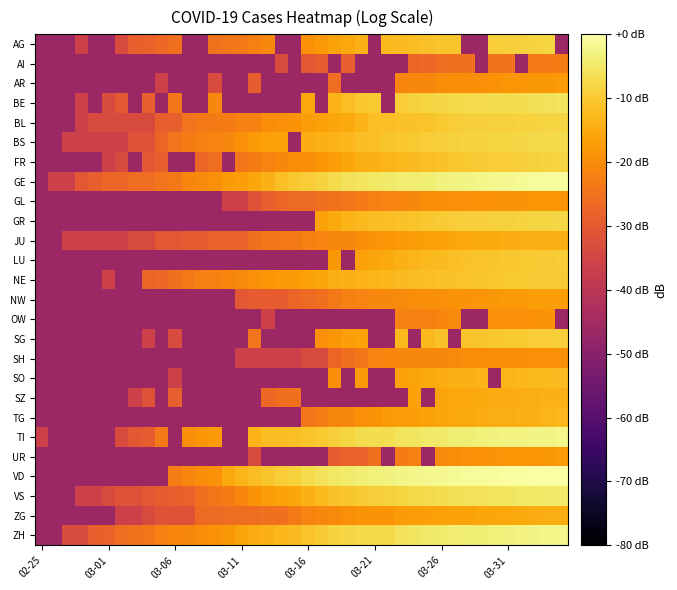

Reading right to left, list all the values displayed in this chart.

AG: -46.3	-8.3	-8.6	-8.9	-9.3	-9.5	-46.3	-46.3	-10.7	-10.9	-11.3	-12.0	-12.5	-12.6	-46.3	-14.0	-15.6	-16.3	-18.0	-19.1	-46.3	-46.3	-21.2	-22.0	-23.7	-24.0	-24.8	-46.3	-46.3	-25.5	-26.8	-27.8	-28.5	-33.3	-46.3	-46.3	-36.3	-46.3	-46.3	-46.3
AI: -23.1	-23.3	-23.3	-46.3	-24.8	-24.8	-46.3	-25.2	-25.5	-25.9	-26.8	-27.3	-46.3	-46.3	-46.3	-46.3	-28.5	-46.3	-29.3	-30.3	-46.3	-33.3	-46.3	-46.3	-46.3	-46.3	-46.3	-46.3	-46.3	-46.3	-46.3	-46.3	-46.3	-46.3	-46.3	-46.3	-46.3	-46.3	-46.3	-46.3
AR: -18.1	-18.2	-18.2	-18.4	-18.7	-19.3	-19.5	-19.8	-19.9	-20.1	-21.0	-21.1	-21.5	-46.3	-46.3	-46.3	-46.3	-25.9	-46.3	-46.3	-46.3	-46.3	-46.3	-29.3	-46.3	-46.3	-33.3	-46.3	-46.3	-46.3	-36.3	-46.3	-46.3	-46.3	-46.3	-46.3	-46.3	-46.3	-46.3	-46.3
BE: -5.9	-6.0	-6.3	-6.7	-7.0	-7.1	-7.3	-7.4	-7.7	-8.1	-8.3	-9.0	-9.6	-46.3	-10.1	-10.5	-11.8	-13.4	-46.3	-15.4	-46.3	-46.3	-46.3	-46.3	-46.3	-46.3	-21.0	-46.3	-46.3	-24.0	-46.3	-28.5	-46.3	-30.3	-33.3	-46.3	-36.3	-46.3	-46.3	-46.3
BL: -8.1	-8.3	-8.4	-8.6	-8.8	-9.0	-9.2	-9.3	-9.6	-10.0	-11.0	-11.4	-11.5	-11.7	-11.8	-13.6	-15.0	-15.6	-16.8	-17.5	-19.0	-19.6	-20.1	-22.1	-22.1	-22.9	-23.3	-23.5	-24.5	-28.5	-28.5	-33.3	-33.3	-33.3	-33.3	-33.3	-36.3	-46.3	-46.3	-46.3
BS: -7.4	-7.5	-7.8	-7.9	-8.1	-8.4	-8.5	-8.7	-9.1	-9.3	-9.6	-10.2	-10.6	-10.8	-11.6	-12.0	-12.9	-13.7	-14.1	-14.7	-46.3	-16.3	-16.7	-17.7	-19.4	-21.1	-21.8	-22.5	-23.1	-24.5	-27.3	-31.5	-31.5	-36.3	-36.3	-36.3	-36.3	-36.3	-46.3	-46.3
FR: -8.2	-8.6	-8.9	-9.1	-9.4	-9.5	-9.8	-10.1	-10.6	-11.4	-11.6	-12.2	-12.8	-13.2	-14.1	-14.7	-15.8	-16.9	-18.6	-19.8	-20.3	-20.7	-21.7	-22.9	-24.3	-46.3	-25.9	-27.3	-46.3	-46.3	-28.5	-30.3	-46.3	-33.3	-36.3	-46.3	-46.3	-46.3	-46.3	-46.3
GE: -0.7	-0.9	-1.1	-1.4	-1.6	-2.0	-2.3	-2.5	-2.9	-3.3	-3.8	-4.1	-4.3	-4.8	-5.2	-5.7	-6.2	-7.3	-8.6	-9.7	-10.6	-11.8	-13.8	-15.7	-17.1	-17.7	-19.6	-20.5	-21.5	-23.5	-24.5	-25.9	-25.9	-27.3	-27.3	-28.5	-30.3	-36.3	-36.3	-46.3
GL: -18.4	-18.6	-18.7	-18.8	-19.1	-19.2	-19.3	-19.6	-19.6	-20.0	-20.3	-21.1	-21.4	-21.7	-22.3	-23.3	-24.3	-24.8	-25.5	-26.3	-26.3	-27.3	-28.5	-31.5	-36.3	-36.3	-46.3	-46.3	-46.3	-46.3	-46.3	-46.3	-46.3	-46.3	-46.3	-46.3	-46.3	-46.3	-46.3	-46.3
GR: -8.1	-8.2	-8.4	-8.6	-8.9	-9.0	-9.1	-9.3	-9.5	-9.9	-10.4	-10.9	-11.5	-11.8	-12.2	-12.8	-13.7	-15.2	-16.3	-46.3	-46.3	-46.3	-46.3	-46.3	-46.3	-46.3	-46.3	-46.3	-46.3	-46.3	-46.3	-46.3	-46.3	-46.3	-46.3	-46.3	-46.3	-46.3	-46.3	-46.3
JU: -14.4	-14.6	-14.6	-14.7	-14.8	-15.2	-15.3	-15.5	-15.7	-16.3	-16.7	-17.2	-17.9	-18.4	-19.0	-19.9	-20.7	-21.2	-21.7	-22.3	-23.5	-23.7	-24.0	-25.5	-27.8	-27.8	-27.8	-29.3	-29.3	-30.3	-30.3	-33.3	-33.3	-36.3	-36.3	-36.3	-36.3	-36.3	-46.3	-46.3
LU: -9.6	-9.8	-10.0	-10.3	-10.6	-10.8	-11.0	-11.3	-11.7	-12.3	-12.7	-13.2	-14.4	-15.1	-15.9	-16.7	-46.3	-18.2	-46.3	-46.3	-46.3	-46.3	-46.3	-46.3	-46.3	-46.3	-46.3	-46.3	-46.3	-46.3	-46.3	-46.3	-46.3	-46.3	-46.3	-46.3	-46.3	-46.3	-46.3	-46.3
NE: -9.7	-9.8	-10.0	-10.1	-10.3	-10.5	-10.9	-11.0	-11.3	-11.5	-11.8	-12.1	-12.4	-12.9	-13.3	-13.5	-13.9	-14.7	-15.7	-16.6	-17.6	-18.0	-18.6	-19.7	-20.6	-21.4	-22.0	-22.5	-23.7	-25.2	-26.8	-27.3	-46.3	-46.3	-36.3	-46.3	-46.3	-46.3	-46.3	-46.3
NW: -17.3	-17.3	-17.5	-17.8	-17.8	-18.3	-18.6	-18.9	-19.0	-19.5	-19.9	-20.1	-20.4	-20.7	-21.1	-21.8	-22.3	-23.7	-25.5	-26.3	-27.3	-29.3	-29.3	-29.3	-30.3	-46.3	-46.3	-46.3	-46.3	-46.3	-46.3	-46.3	-46.3	-46.3	-46.3	-46.3	-46.3	-46.3	-46.3	-46.3
OW: -46.3	-18.8	-19.2	-19.5	-19.7	-19.7	-46.3	-46.3	-20.6	-21.5	-22.0	-22.3	-22.3	-46.3	-46.3	-46.3	-46.3	-46.3	-46.3	-46.3	-46.3	-46.3	-36.3	-46.3	-46.3	-46.3	-46.3	-46.3	-46.3	-46.3	-46.3	-46.3	-46.3	-46.3	-46.3	-46.3	-46.3	-46.3	-46.3	-46.3
SG: -9.3	-9.5	-9.5	-10.1	-10.1	-10.4	-10.7	-11.0	-46.3	-11.4	-12.7	-46.3	-12.7	-46.3	-46.3	-16.4	-17.0	-18.4	-19.6	-46.3	-46.3	-46.3	-46.3	-24.5	-46.3	-46.3	-46.3	-46.3	-46.3	-33.3	-46.3	-36.3	-46.3	-46.3	-46.3	-46.3	-46.3	-46.3	-46.3	-46.3
SH: -19.6	-19.6	-19.6	-19.9	-19.9	-20.1	-20.2	-20.3	-20.6	-20.7	-20.9	-21.0	-21.2	-21.5	-21.8	-24.0	-25.5	-27.3	-33.3	-33.3	-36.3	-36.3	-36.3	-36.3	-36.3	-46.3	-46.3	-46.3	-46.3	-46.3	-46.3	-46.3	-46.3	-46.3	-46.3	-46.3	-46.3	-46.3	-46.3	-46.3
SO: -12.3	-12.5	-12.7	-12.9	-13.4	-46.3	-13.5	-13.9	-14.3	-14.8	-15.2	-16.1	-16.5	-46.3	-46.3	-18.1	-46.3	-20.0	-46.3	-46.3	-46.3	-46.3	-46.3	-46.3	-46.3	-46.3	-46.3	-46.3	-46.3	-36.3	-46.3	-46.3	-46.3	-46.3	-46.3	-46.3	-46.3	-46.3	-46.3	-46.3
SZ: -14.0	-14.1	-14.4	-14.7	-14.8	-15.0	-15.2	-15.4	-15.5	-16.0	-46.3	-16.4	-46.3	-46.3	-46.3	-46.3	-46.3	-46.3	-46.3	-46.3	-25.2	-25.5	-26.8	-46.3	-46.3	-46.3	-46.3	-46.3	-46.3	-28.5	-46.3	-31.5	-36.3	-46.3	-46.3	-46.3	-46.3	-46.3	-46.3	-46.3
TG: -13.1	-13.3	-13.8	-14.1	-14.4	-14.6	-14.9	-15.0	-15.6	-15.9	-16.5	-16.9	-17.2	-17.5	-18.8	-19.4	-20.7	-21.2	-22.7	-24.0	-46.3	-46.3	-46.3	-46.3	-46.3	-46.3	-46.3	-46.3	-46.3	-46.3	-46.3	-46.3	-46.3	-46.3	-46.3	-46.3	-46.3	-46.3	-46.3	-46.3
TI: -2.4	-2.5	-2.7	-2.9	-3.1	-3.4	-3.7	-3.9	-4.0	-4.8	-5.0	-5.5	-5.6	-6.6	-6.7	-7.1	-8.2	-9.2	-10.0	-11.1	-11.7	-12.1	-12.2	-13.7	-46.3	-46.3	-18.0	-18.7	-19.8	-46.3	-23.7	-29.3	-30.3	-33.3	-46.3	-46.3	-46.3	-46.3	-46.3	-36.3
UR: -18.1	-18.4	-18.5	-18.6	-18.7	-19.1	-19.3	-19.5	-20.3	-20.5	-46.3	-22.3	-22.9	-46.3	-25.5	-27.8	-27.8	-29.3	-46.3	-46.3	-46.3	-46.3	-46.3	-33.3	-46.3	-46.3	-46.3	-46.3	-46.3	-46.3	-46.3	-46.3	-46.3	-46.3	-46.3	-46.3	-46.3	-46.3	-46.3	-46.3
VD: 0.0	-0.1	-0.2	-0.4	-0.5	-0.7	-1.0	-1.1	-1.3	-1.6	-1.9	-2.2	-2.7	-3.3	-3.6	-3.8	-4.5	-5.1	-6.1	-7.3	-8.8	-9.5	-10.6	-11.9	-13.2	-15.2	-19.2	-20.3	-21.5	-22.7	-46.3	-46.3	-46.3	-46.3	-46.3	-46.3	-46.3	-46.3	-46.3	-46.3
VS: -4.8	-4.9	-5.0	-5.2	-5.5	-5.7	-6.1	-6.2	-6.4	-6.9	-7.3	-7.7	-8.3	-9.0	-9.3	-9.9	-10.9	-11.4	-12.8	-13.9	-15.7	-16.4	-17.5	-19.1	-21.5	-22.9	-24.0	-25.5	-27.8	-28.5	-29.3	-30.3	-31.5	-31.5	-33.3	-36.3	-36.3	-46.3	-46.3	-46.3
ZG: -14.7	-14.7	-14.9	-15.1	-15.3	-15.7	-15.8	-16.3	-16.3	-16.6	-16.9	-17.3	-17.7	-19.1	-19.1	-19.1	-19.5	-20.6	-21.1	-21.7	-23.3	-25.2	-25.2	-25.9	-25.9	-25.9	-26.3	-26.3	-31.5	-31.5	-31.5	-33.3	-36.3	-36.3	-46.3	-46.3	-46.3	-46.3	-46.3	-46.3
ZH: -2.4	-2.4	-2.7	-3.0	-3.4	-3.6	-3.9	-4.0	-4.2	-4.5	-4.9	-5.4	-6.0	-7.8	-7.8	-7.8	-8.0	-8.7	-10.0	-11.1	-12.3	-12.9	-14.1	-14.8	-16.2	-18.3	-19.3	-20.2	-20.9	-21.5	-22.5	-24.3	-24.8	-25.9	-27.8	-28.5	-33.3	-33.3	-46.3	-46.3